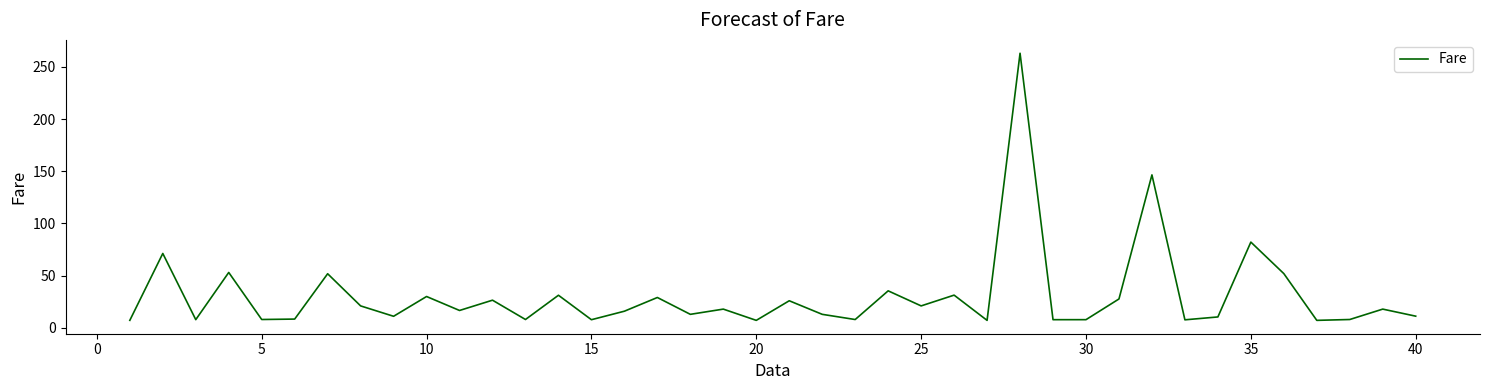

What is the smallest value displayed?

7.2